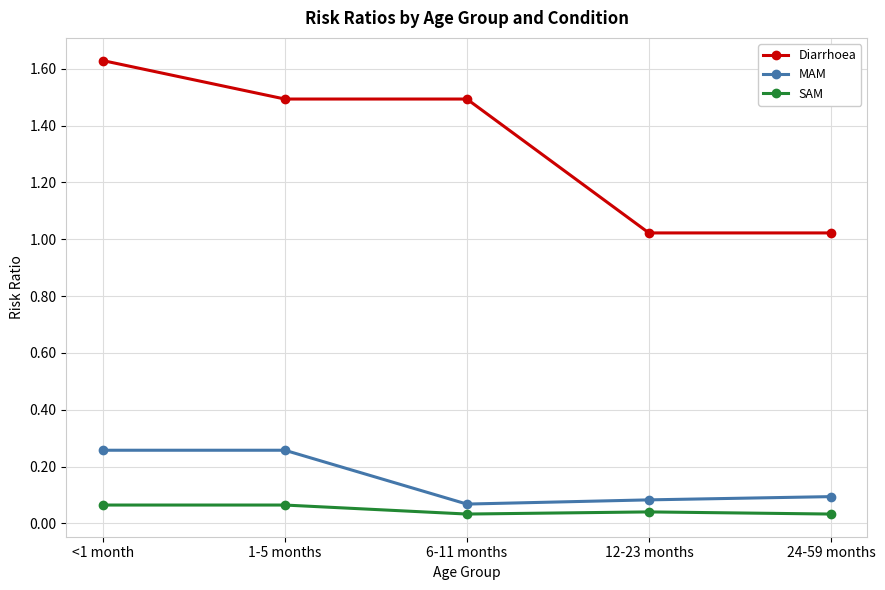

What is the sum of all Diarrhoea values?

6.7